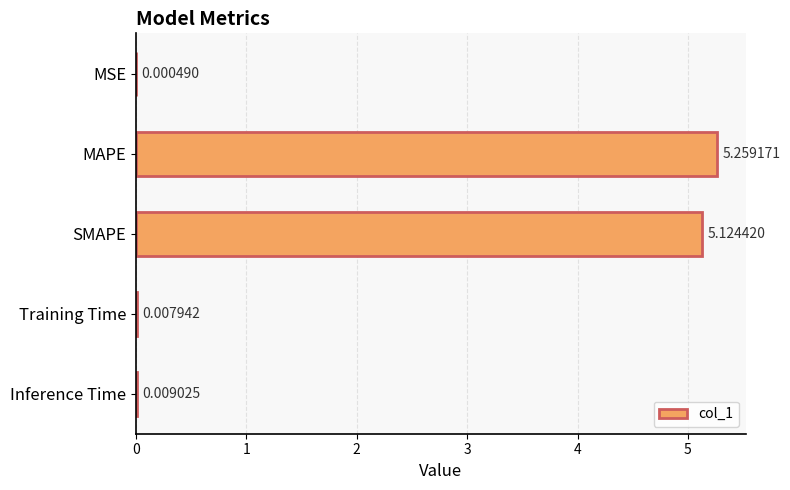

At which category does the chart reach its peak across all series?

MAPE